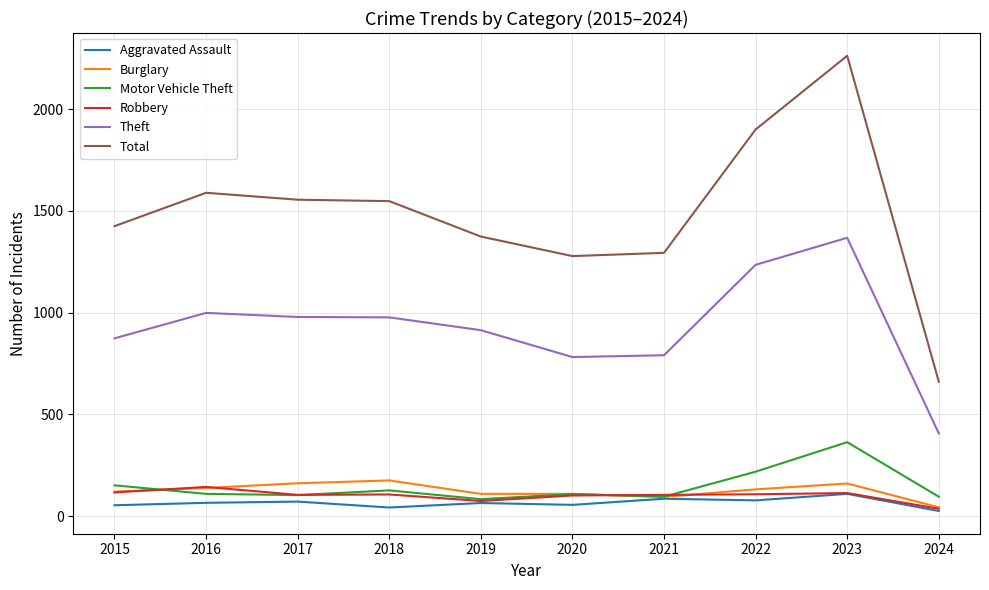

What is the average value of the Burglary series?

125